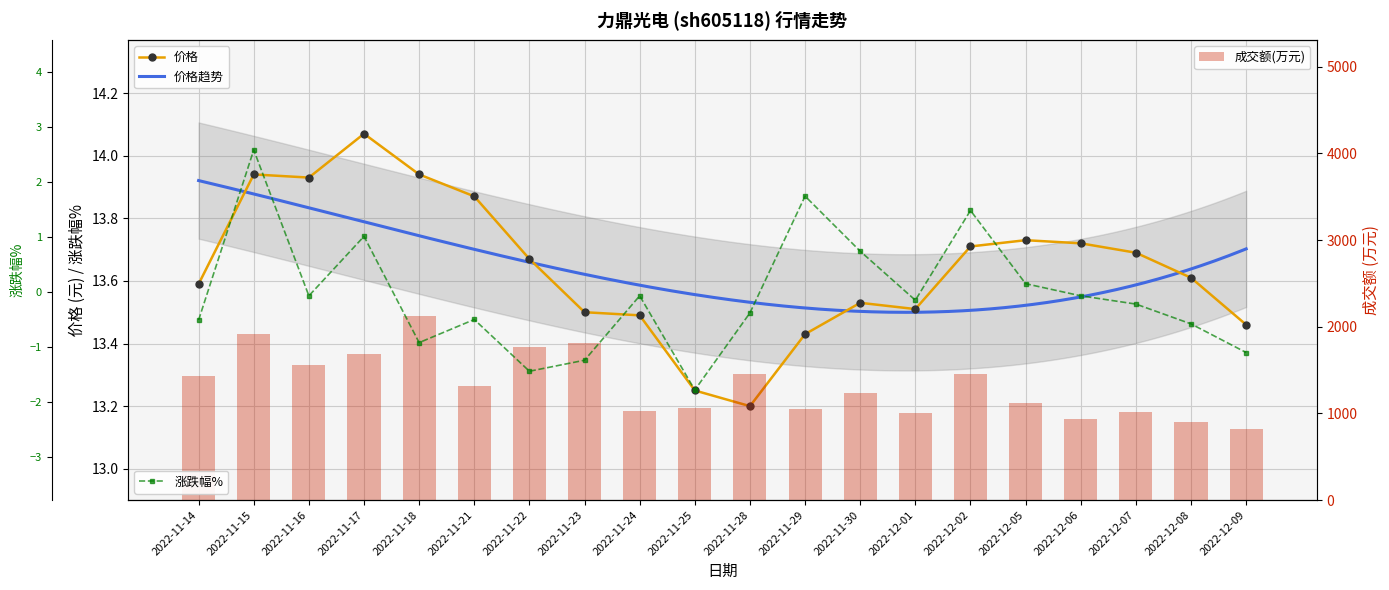

Which category has the lowest value in the 涨跌幅% series?

2022-11-25